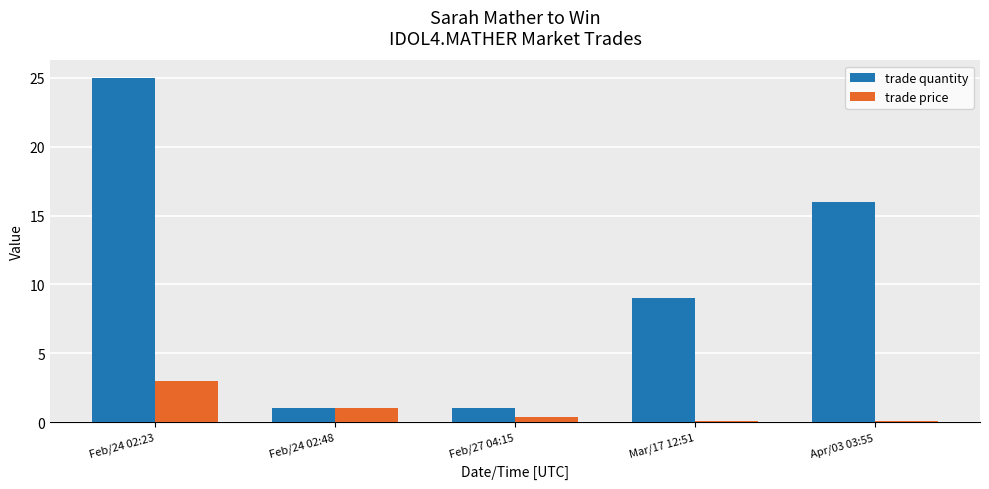

Is it true that trade price equals 5.1 at Feb/24 02:23?

False